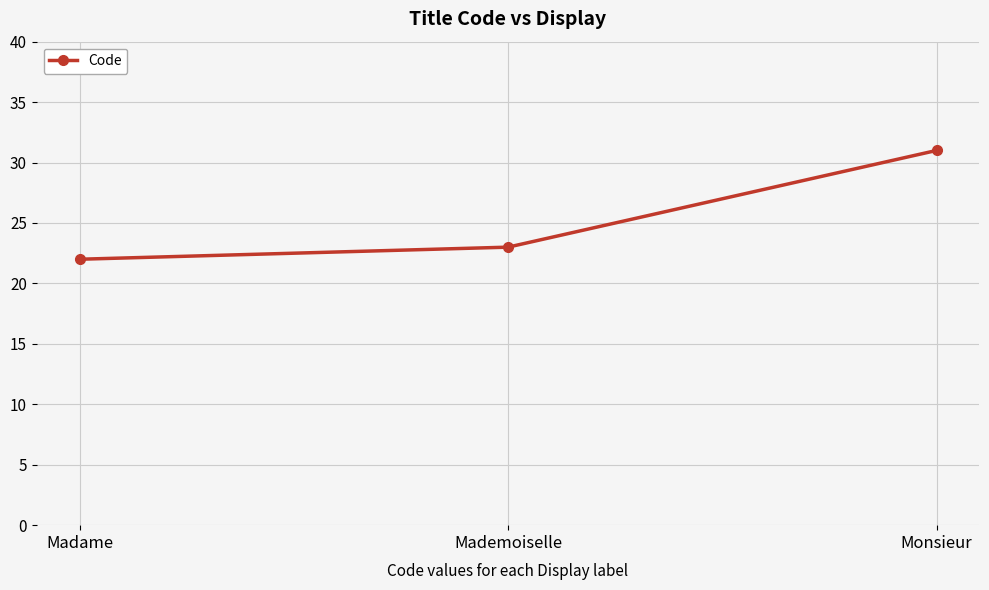

Rank the categories by value from lowest to highest.

Madame, Mademoiselle, Monsieur